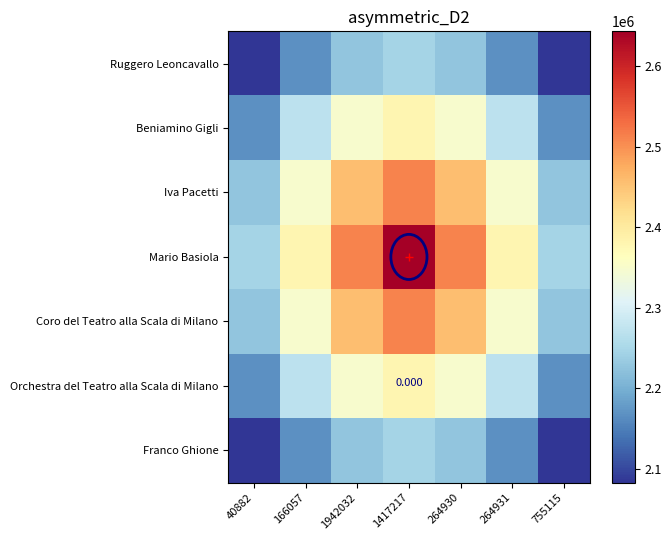

At how many categories does at least one series exceed 2465329?

3